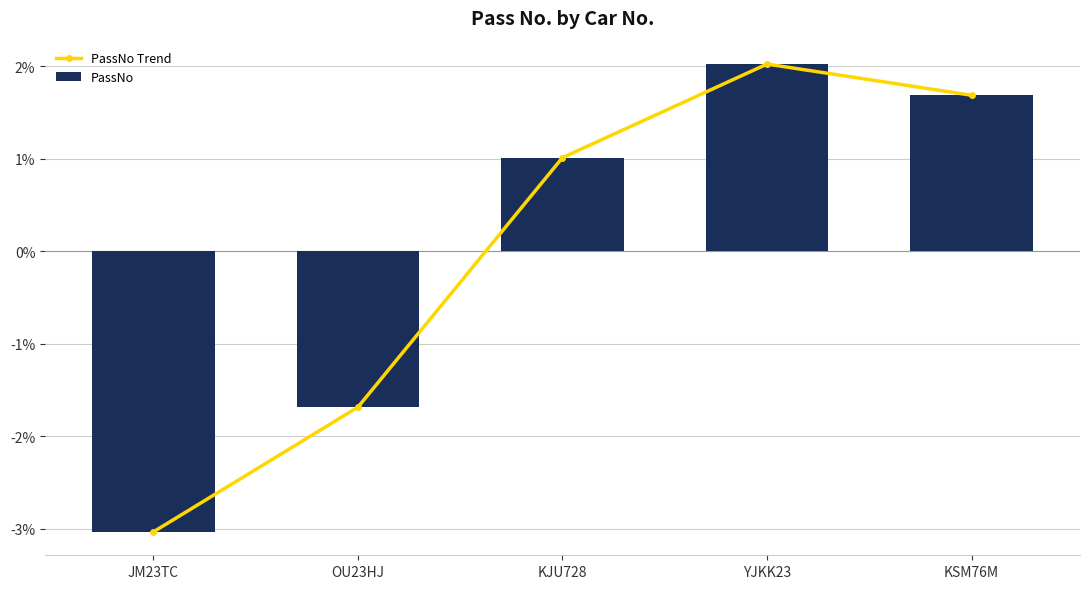

Reading left to right, what are all the values shown in this chart?

PassNo Trend: JM23TC=-3.0	OU23HJ=-1.7	KJU728=1.0	YJKK23=2.0	KSM76M=1.7
PassNo: JM23TC=-3.0	OU23HJ=-1.7	KJU728=1.0	YJKK23=2.0	KSM76M=1.7